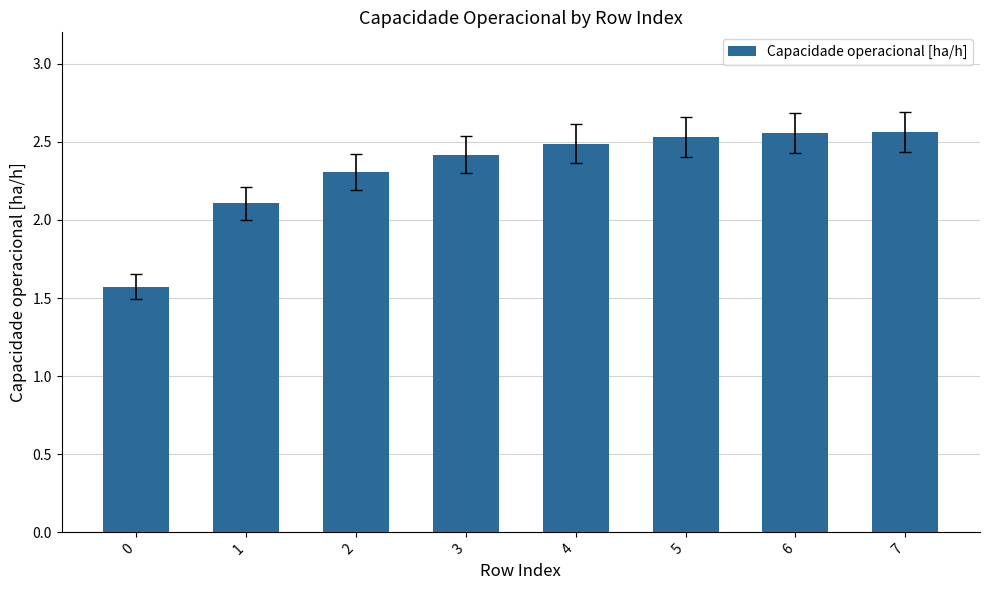

What is the average value?

2.3